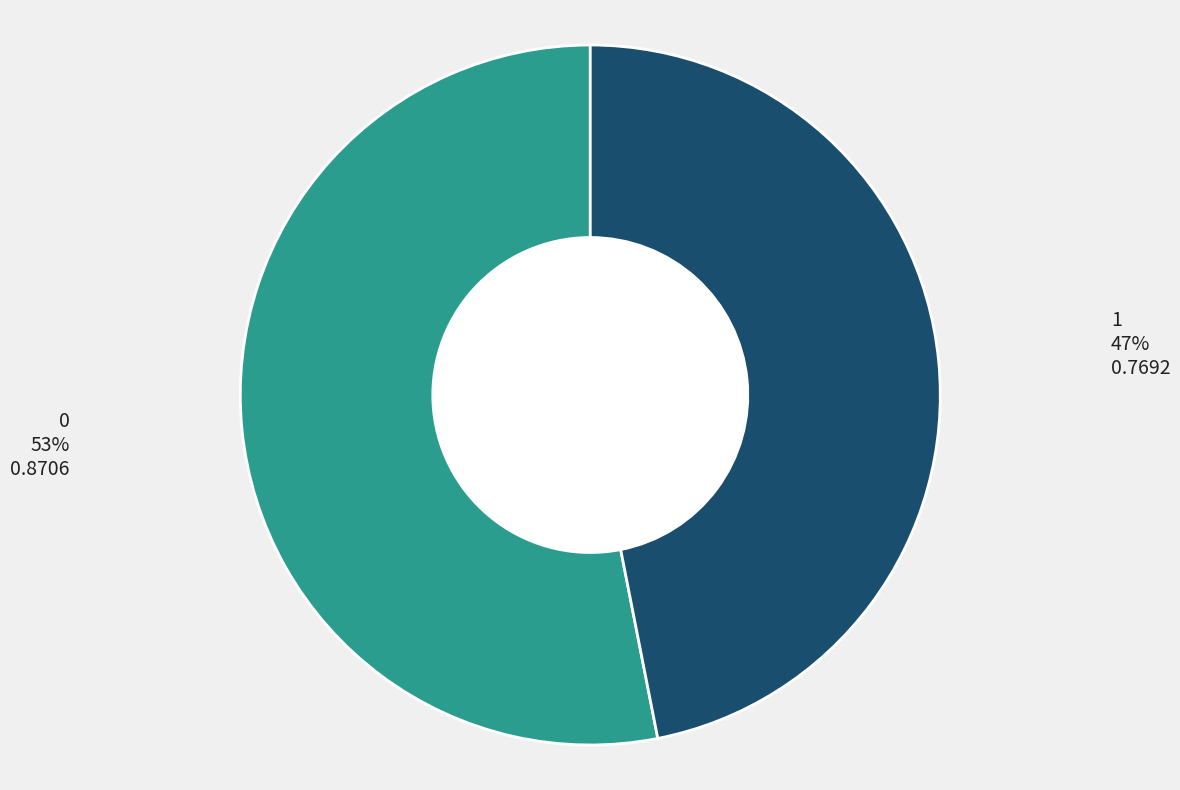

Rank the categories by value from lowest to highest.

1, 0